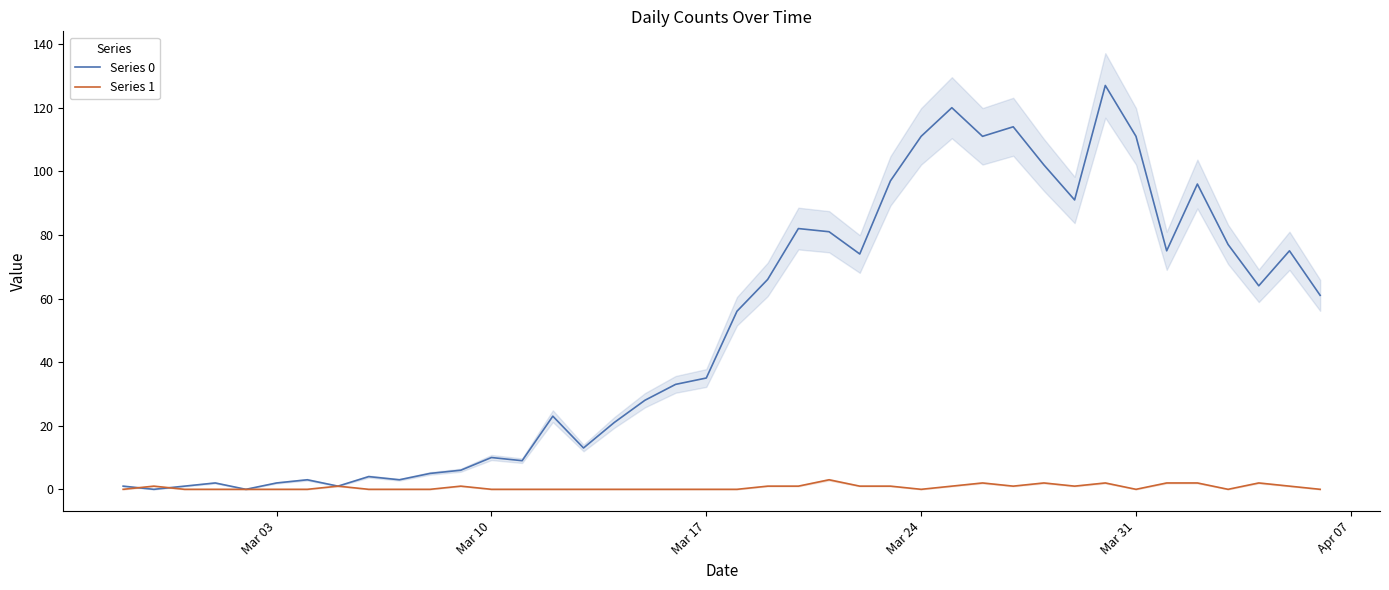

Is it true that Series 1 equals 0 at Mar 17?

True